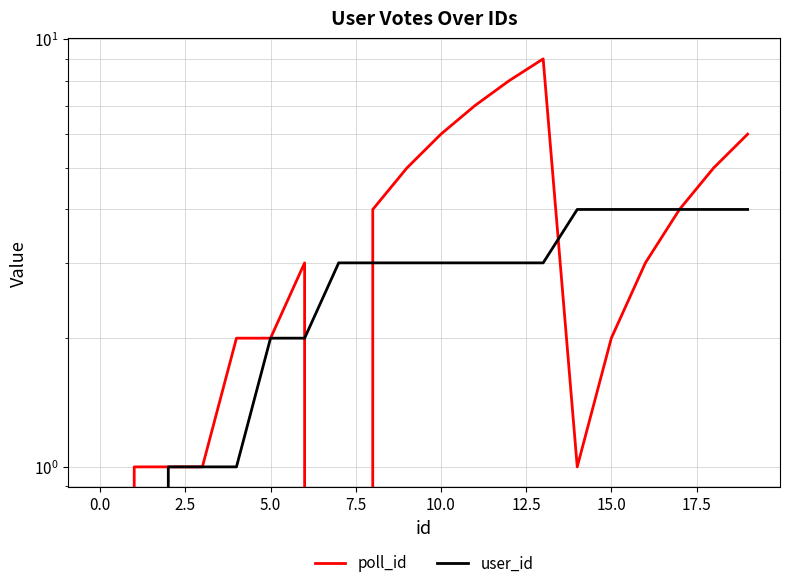

What is the difference between the highest and lowest values at 16?

1